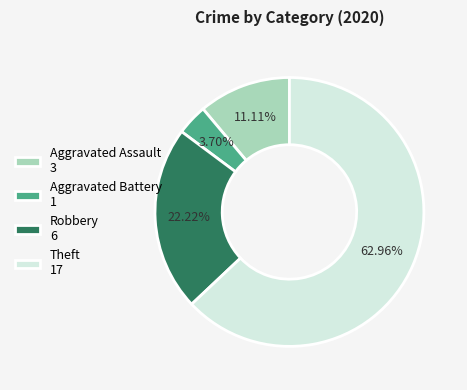

True or false: Aggravated Battery accounts for 4% of the total.

True